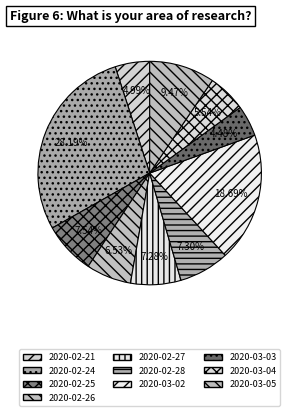

How many segments does this pie chart have?

10